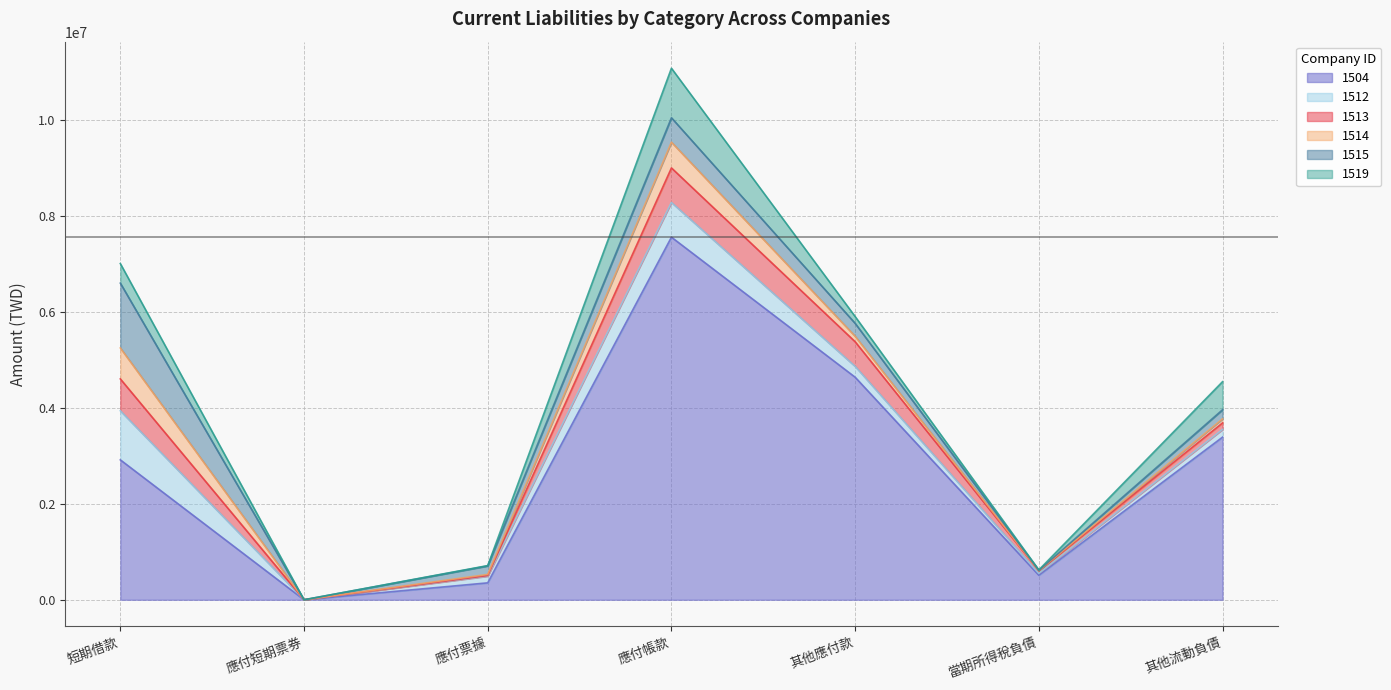

Which series has the largest range (max minus min)?

1504